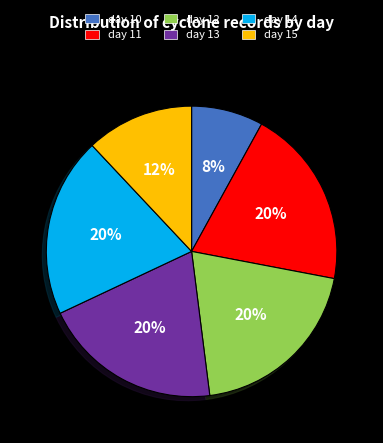

What is the ratio of the value at day 14 to the value at day 15?

1.7